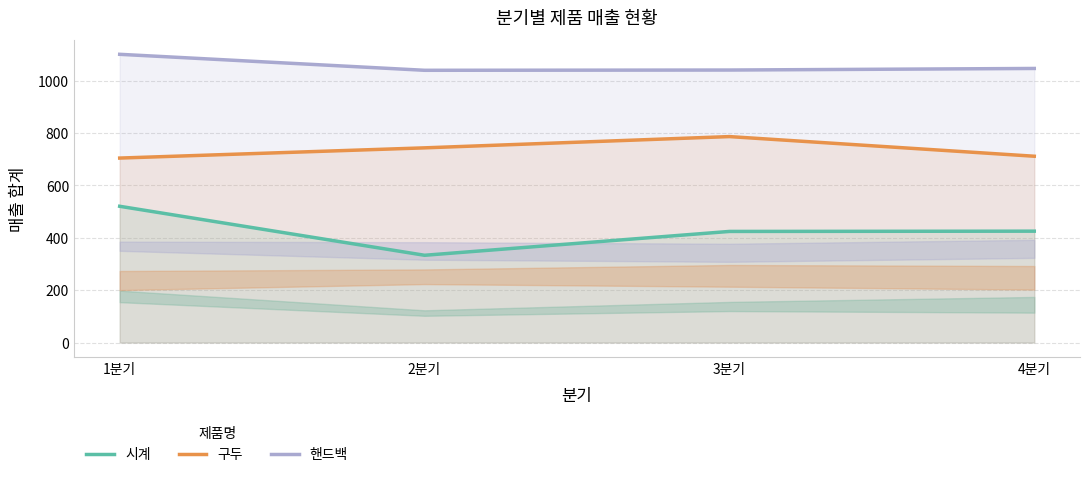

Does the chart have visible grid lines?

Yes